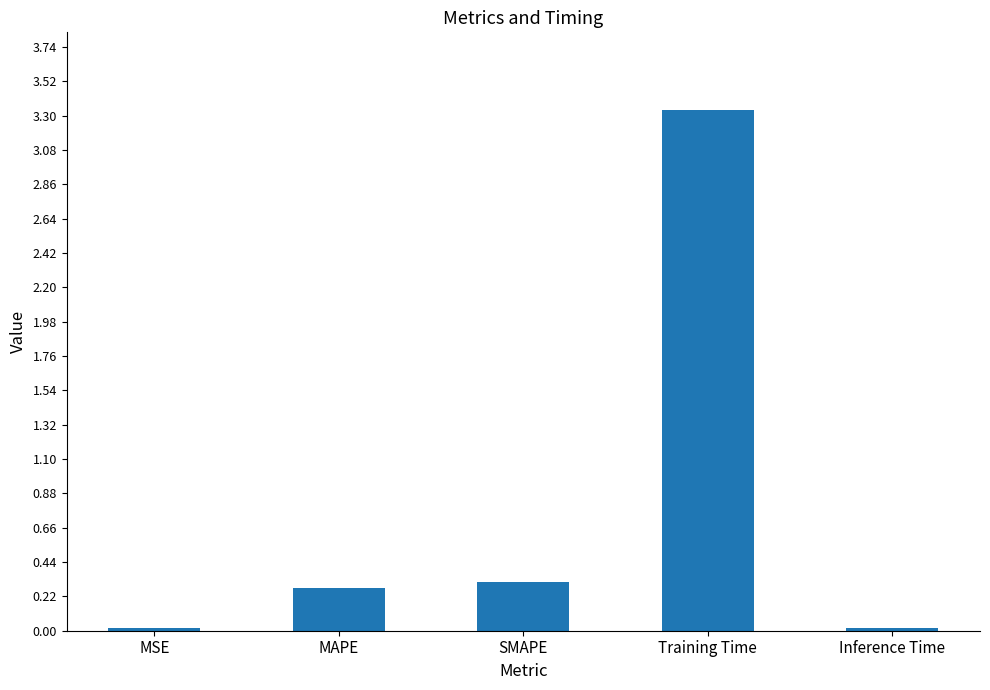

Is it true that the value at SMAPE is 0.3?

True